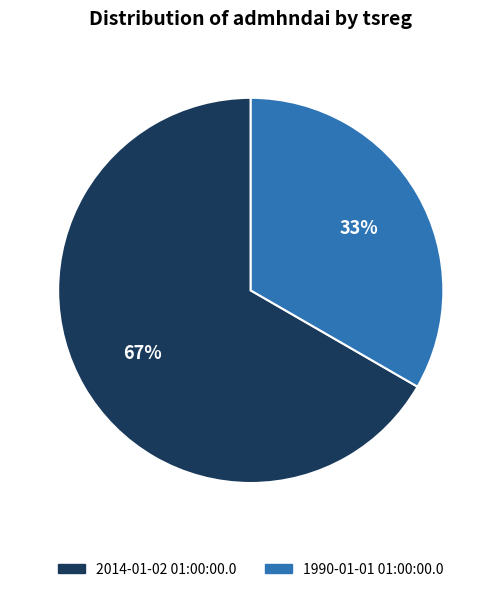

What percentage is the 1990-01-01 01:00:00.0 slice, to the nearest percent?

33%